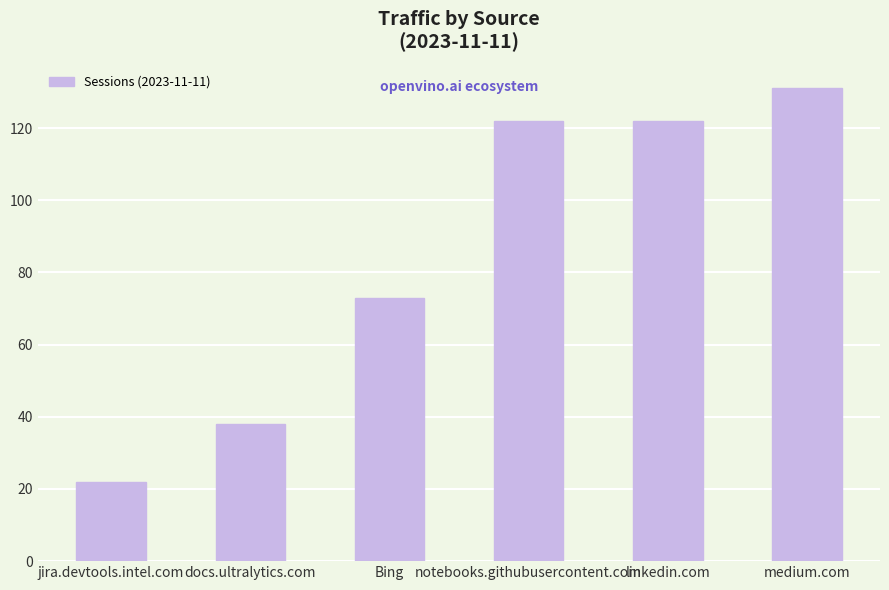

Is it true that the value at jira.devtools.intel.com is 30?

False